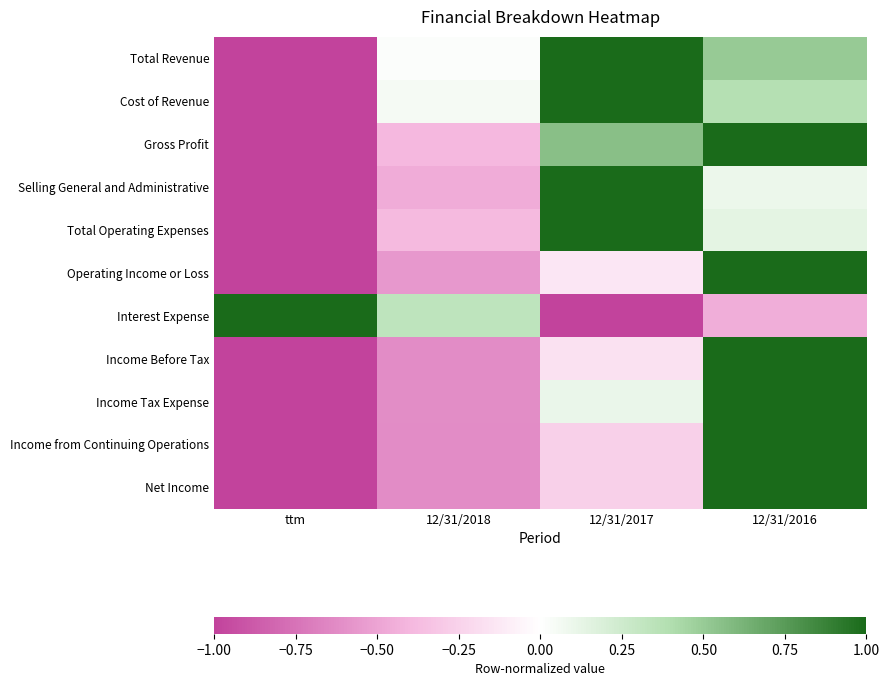

List the series in order of their peak value, highest first.

Total Revenue, Cost of Revenue, Gross Profit, Selling General and Administrative, Total Operating Expenses, Operating Income or Loss, Interest Expense, Income Before Tax, Income Tax Expense, Income from Continuing Operations, Net Income